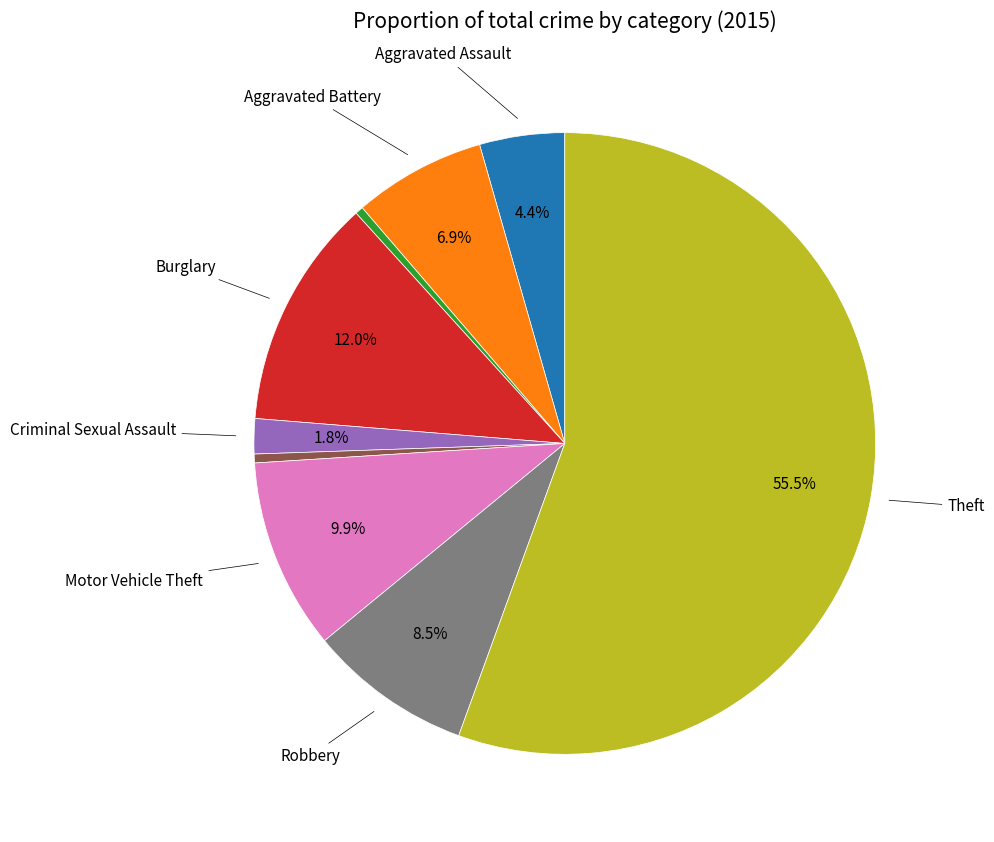

Does any single category account for the majority?

Yes